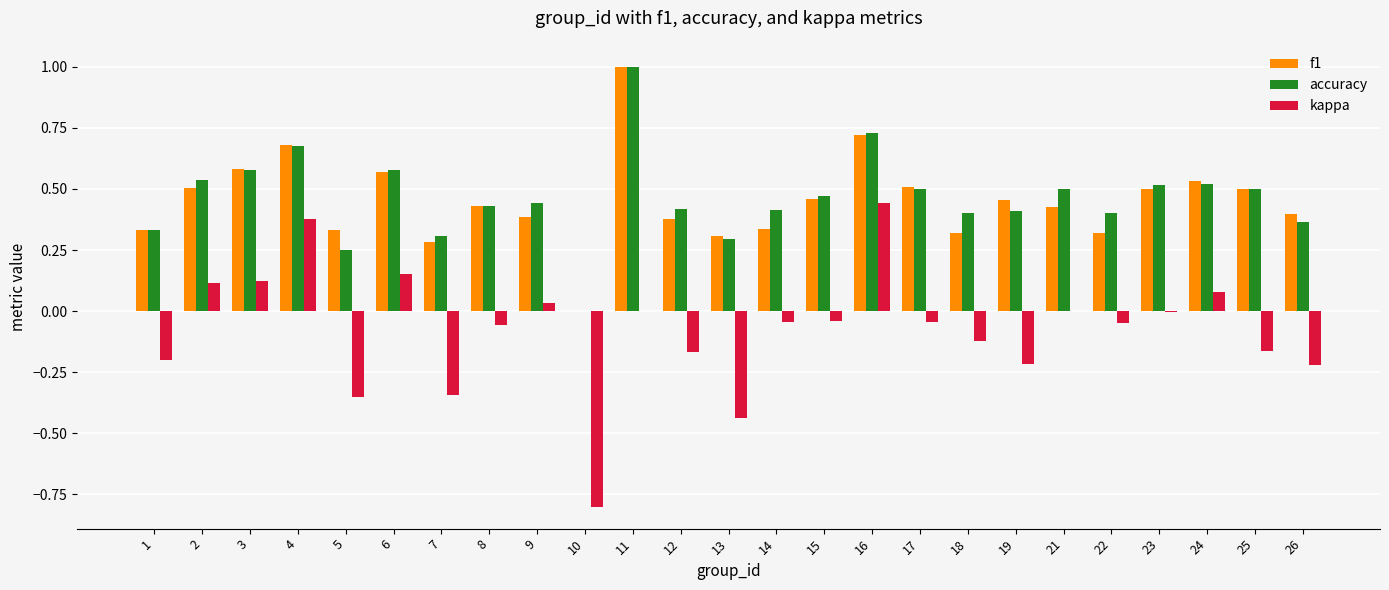

What is the total value across all series at 6?

1.3